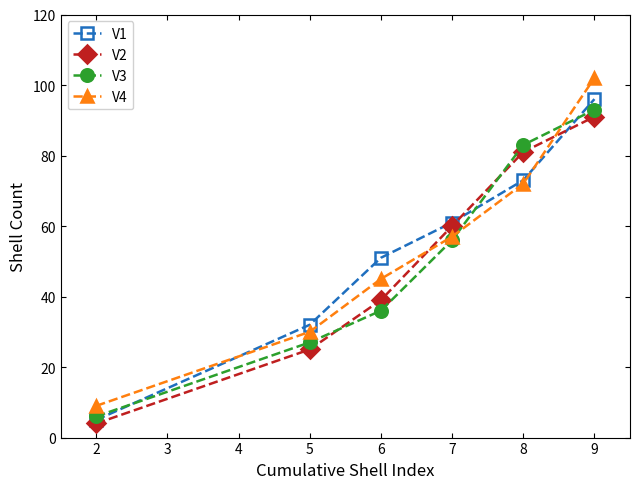

True or false: V4 has a value of 45 at 6.

True